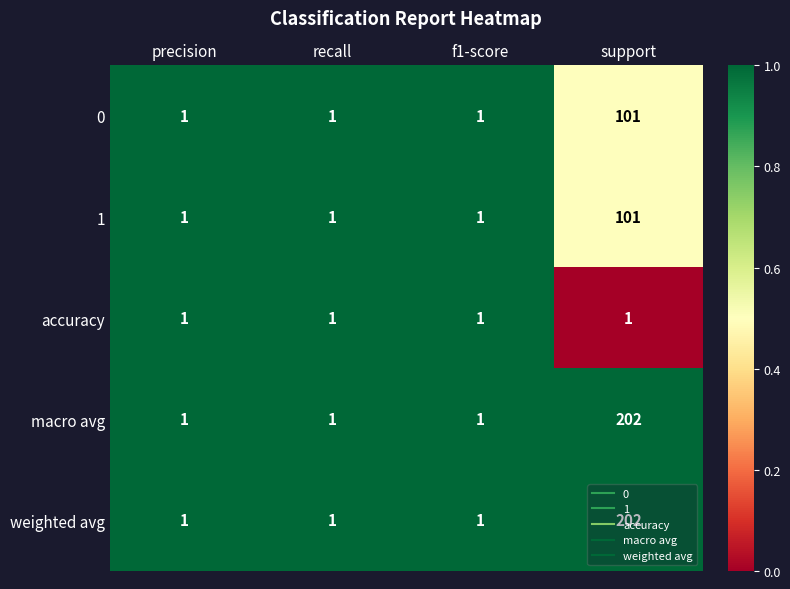

The weighted avg series shows 1 at f1-score. True or false?

True